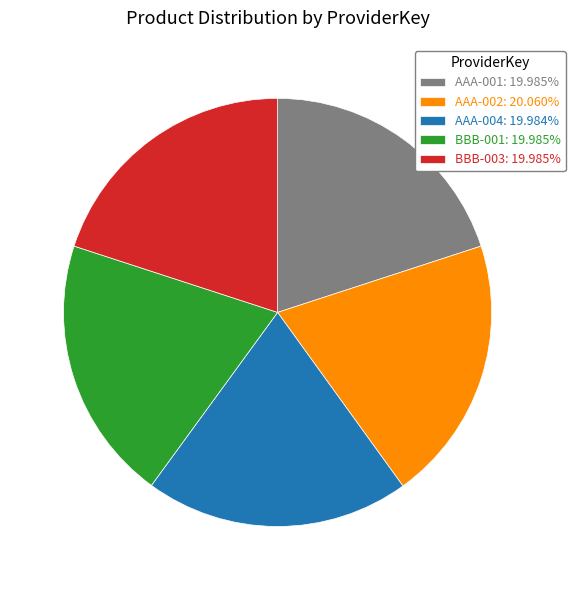

Is there any slice that represents more than half of the pie?

No